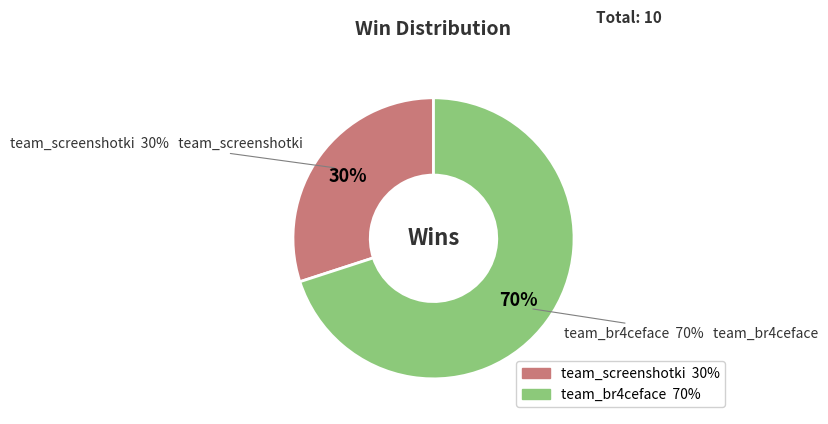

To the nearest percent, what is the difference between the team_screenshotki and team_br4ceface slice percentages?

40%